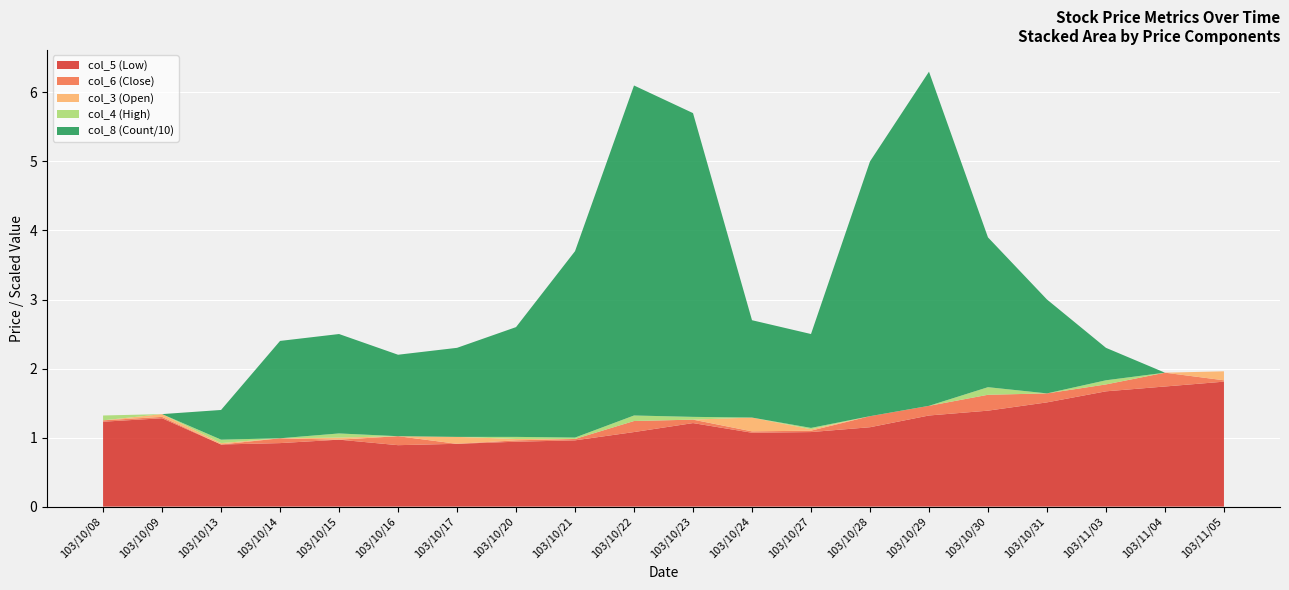

What is the highest value of the col_5 (Low) series?

1.8